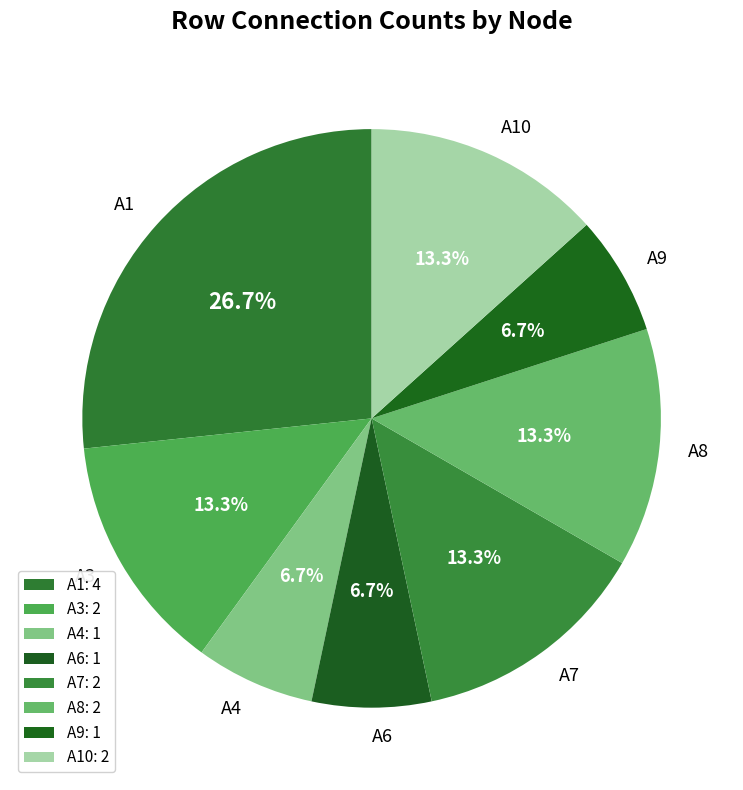

Count the number of slices in the pie.

8